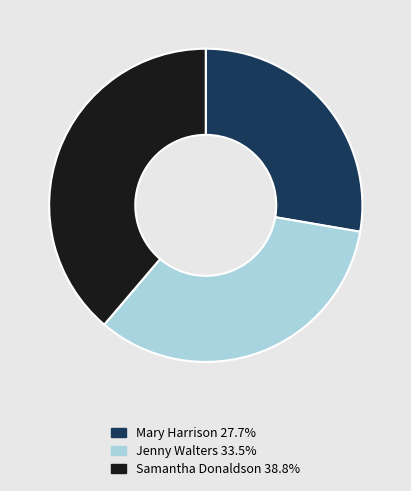

How many segments does this pie chart have?

3